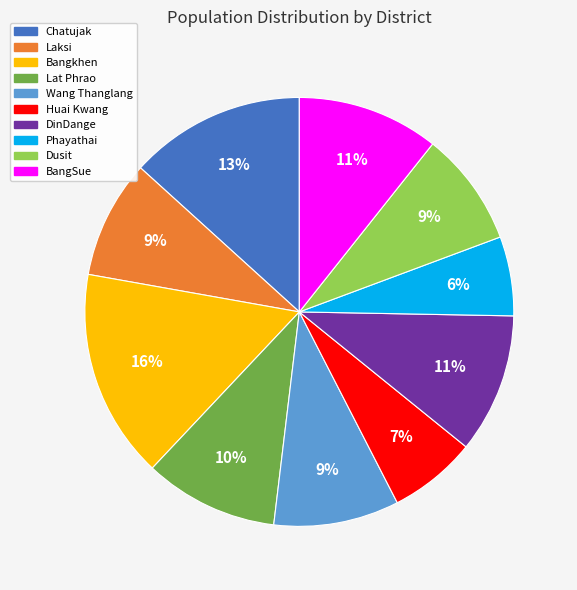

Is the sum of Huai Kwang and Lat Phrao greater than half?

No